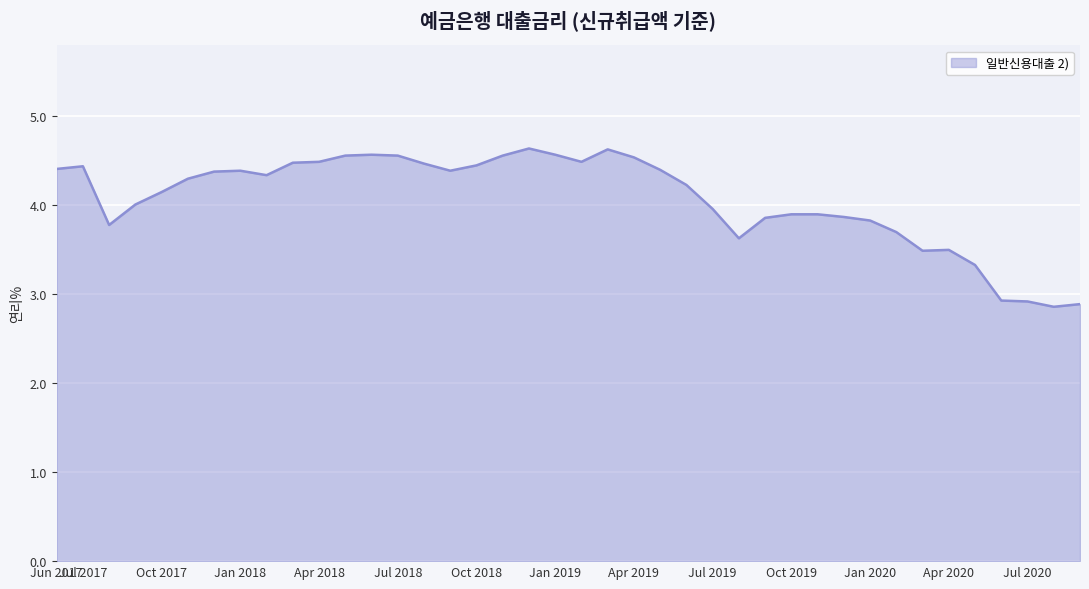

What is the minimum value shown in the chart?

2.9